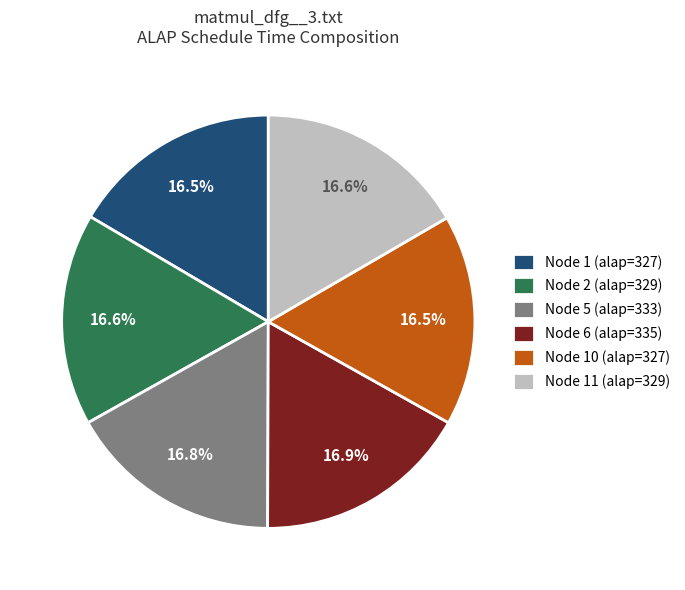

Is there any slice that represents more than half of the pie?

No